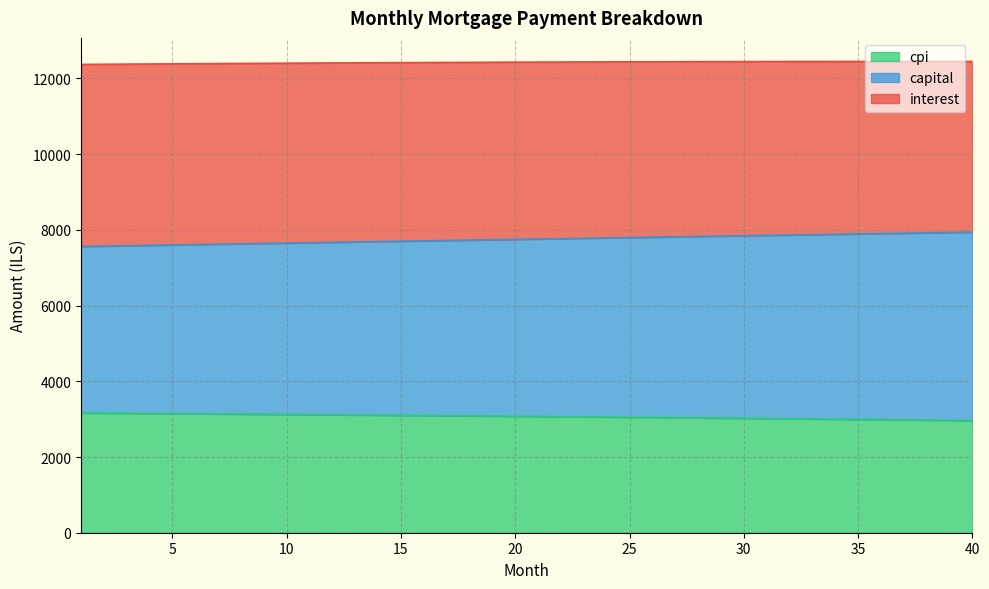

True or false: interest has more than 2 points higher than both neighbors.

False